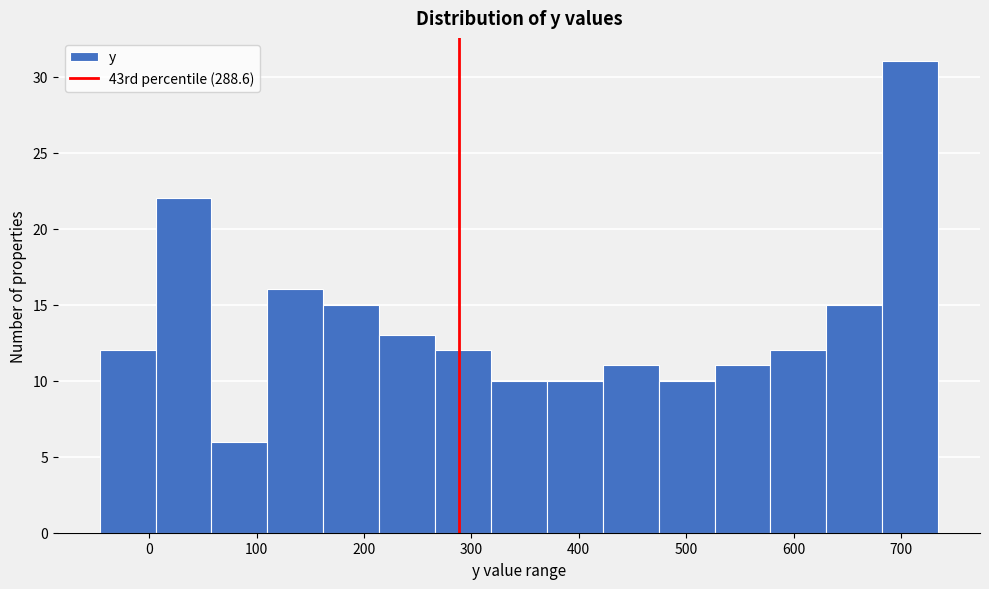

What is the height of the bar covering 60 to 110 on the x-axis? Neither the bar edges nor the heights are printed on the chart, so give them approximately, as read against the axes.

6